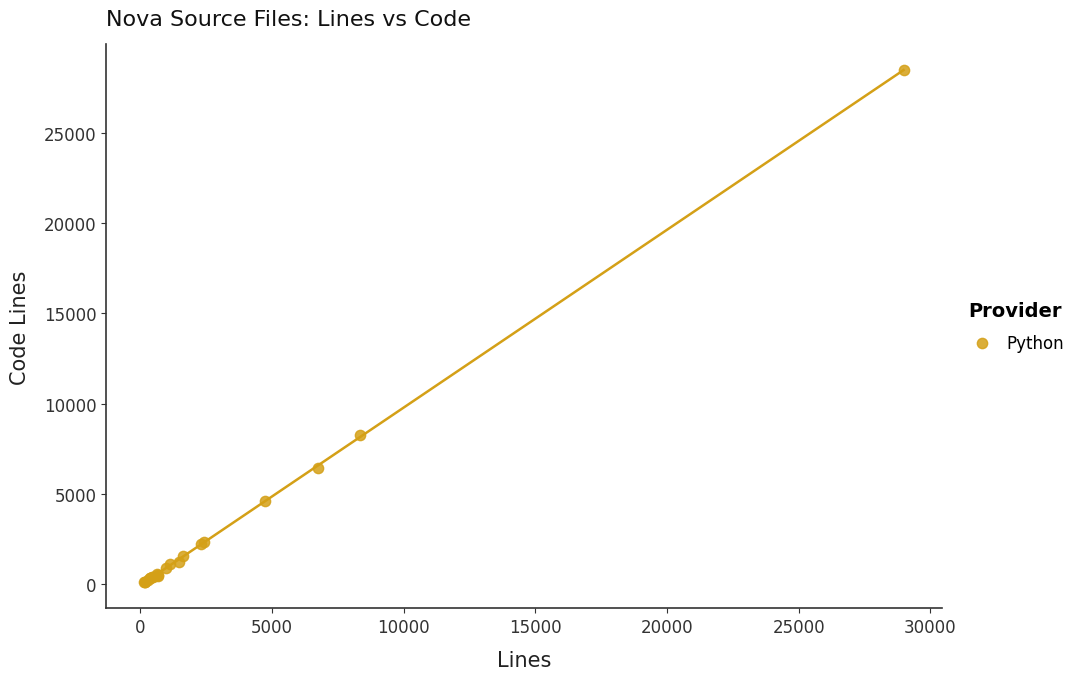

What Y value in the scatter plot is closest to 14300?

8268